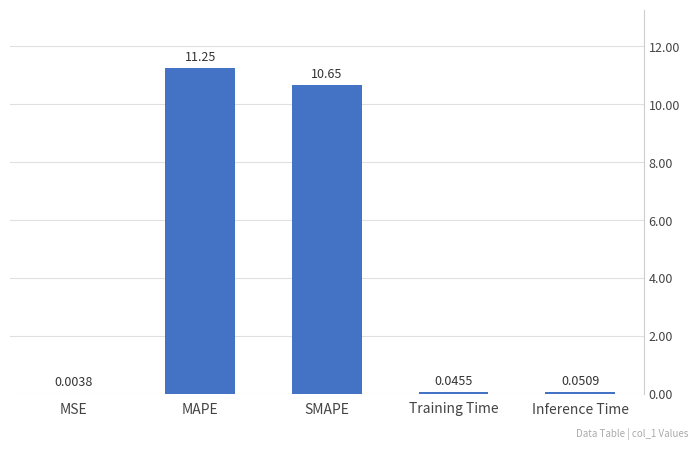

At which label is the value closest to 5?

Inference Time